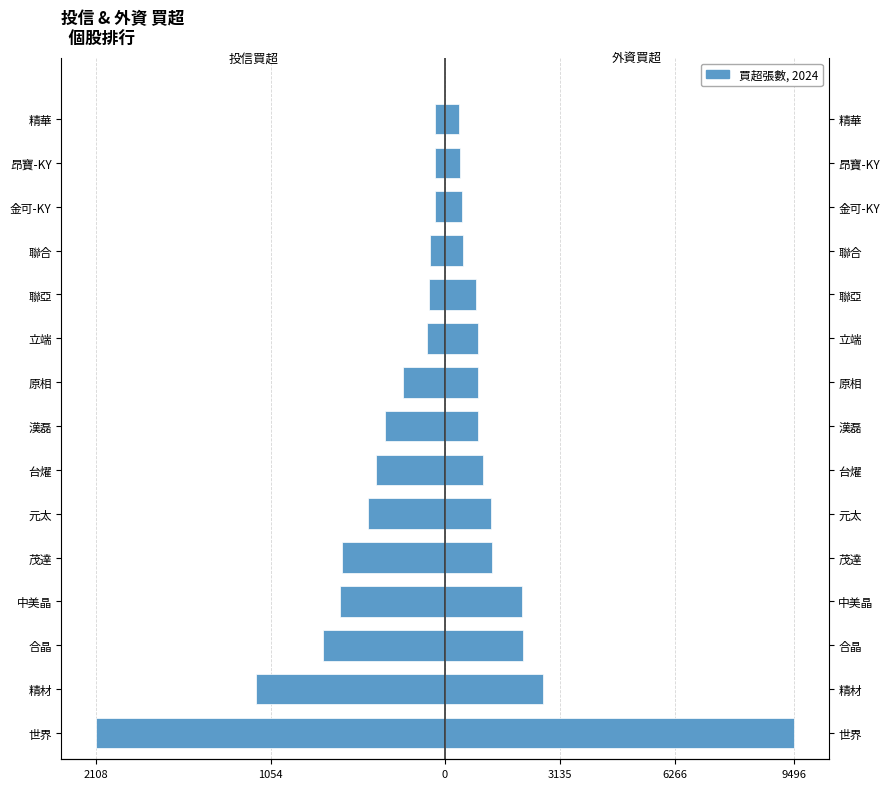

What is the spread (max minus min) of values at 合晶?

1208.2